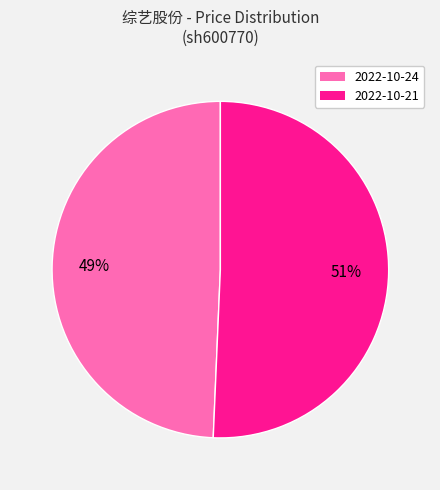

To the nearest percent, what portion does 2022-10-24 represent?

49%